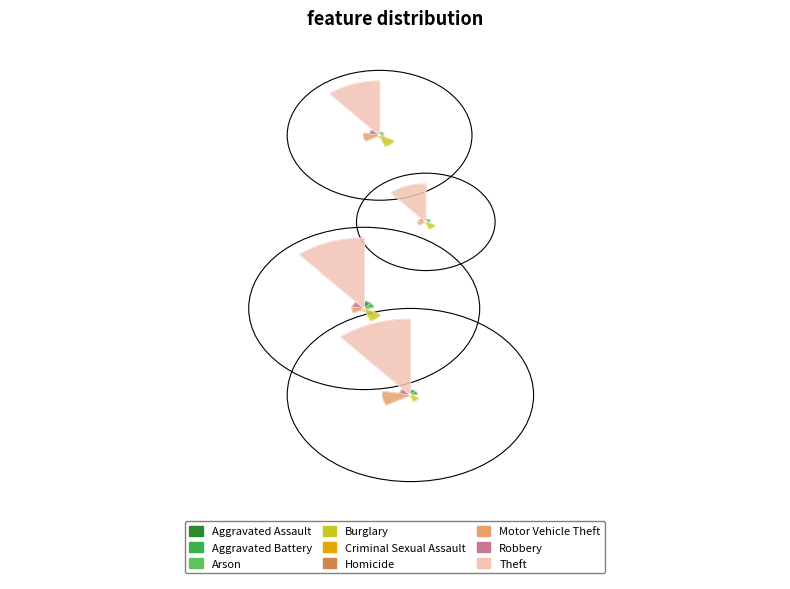

Which category accounts for the majority?

Theft